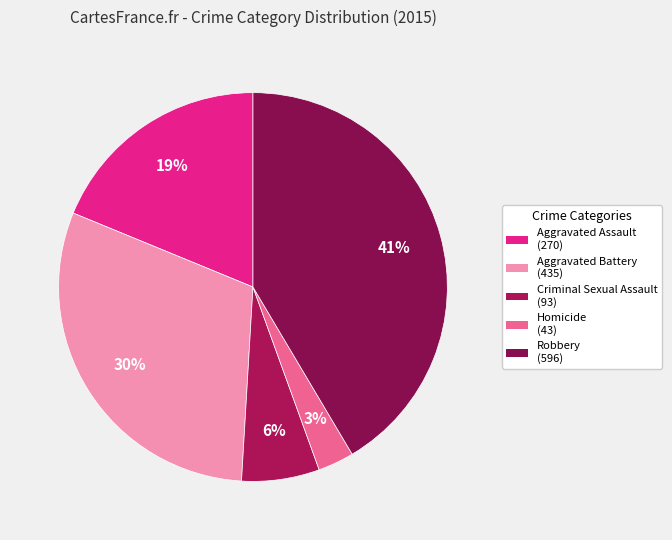

Is it true that Aggravated Battery is 42% of the pie?

False